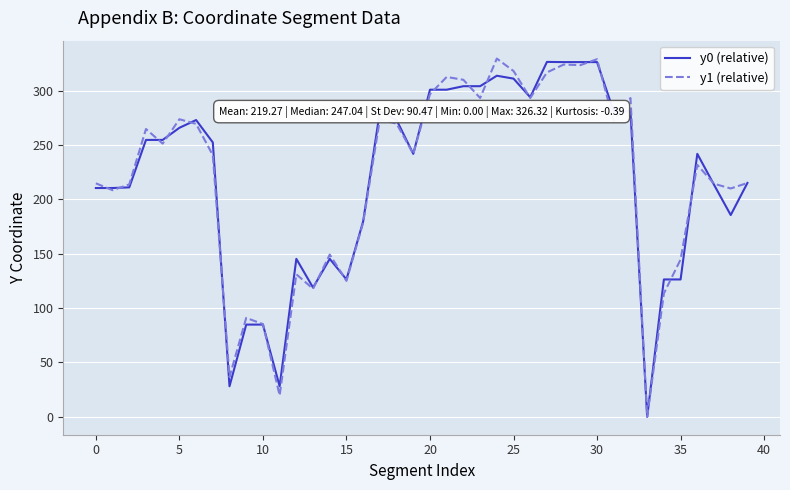

What is the greatest value displayed?

329.4